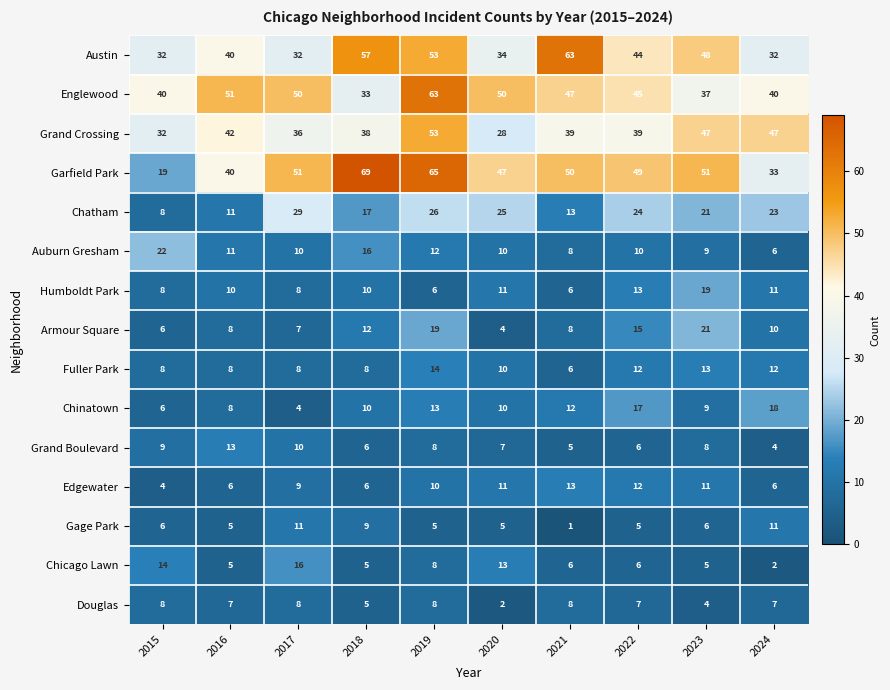

The Humboldt Park series shows 13 at 2022. True or false?

True